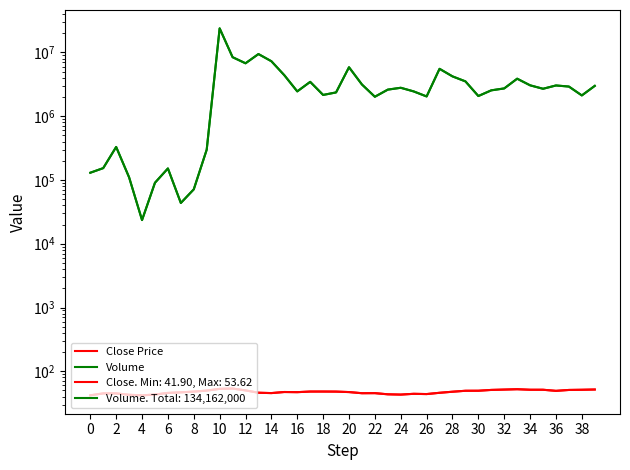

At which category does Close Price reach its first local valley?

4